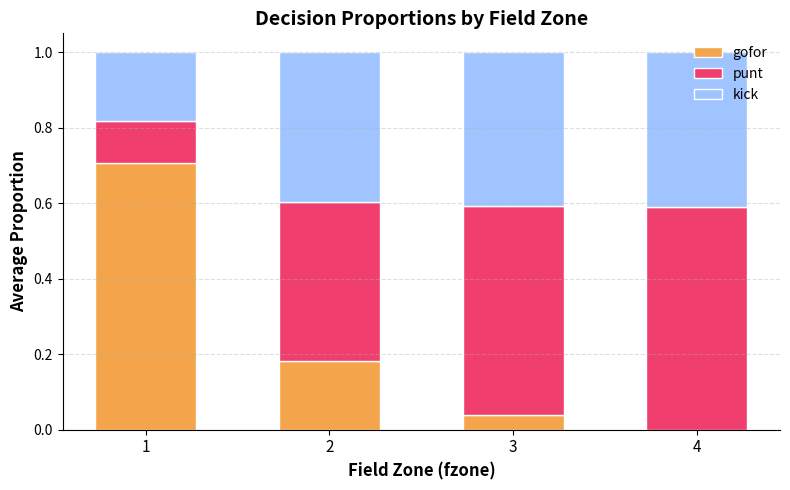

What is the sum of the gofor values at 3 and 1?

0.7